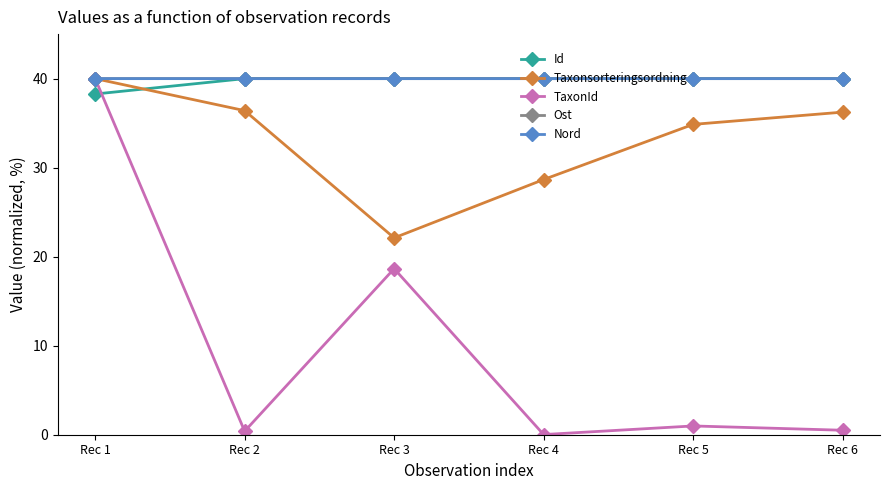

What is the difference between the highest and lowest values at Rec 2?

39.6